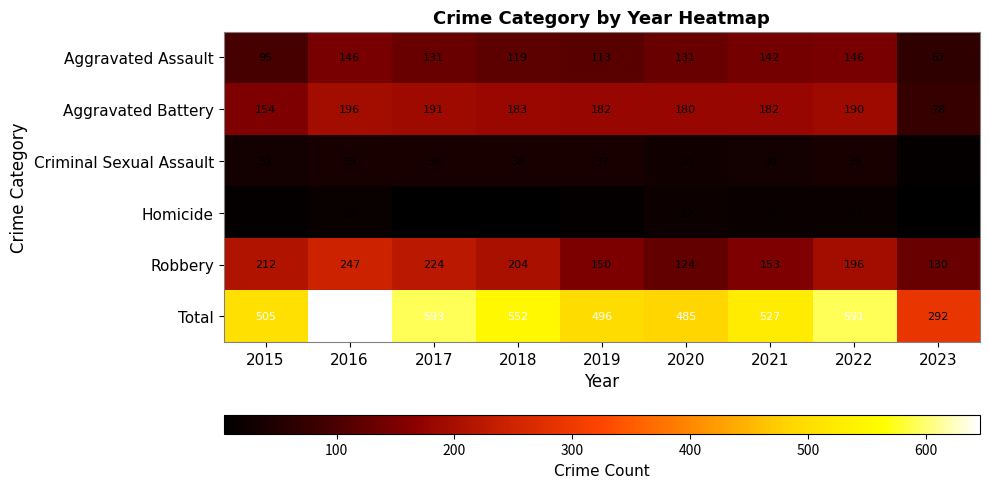

Which label corresponds to the smallest value in the chart?

2023